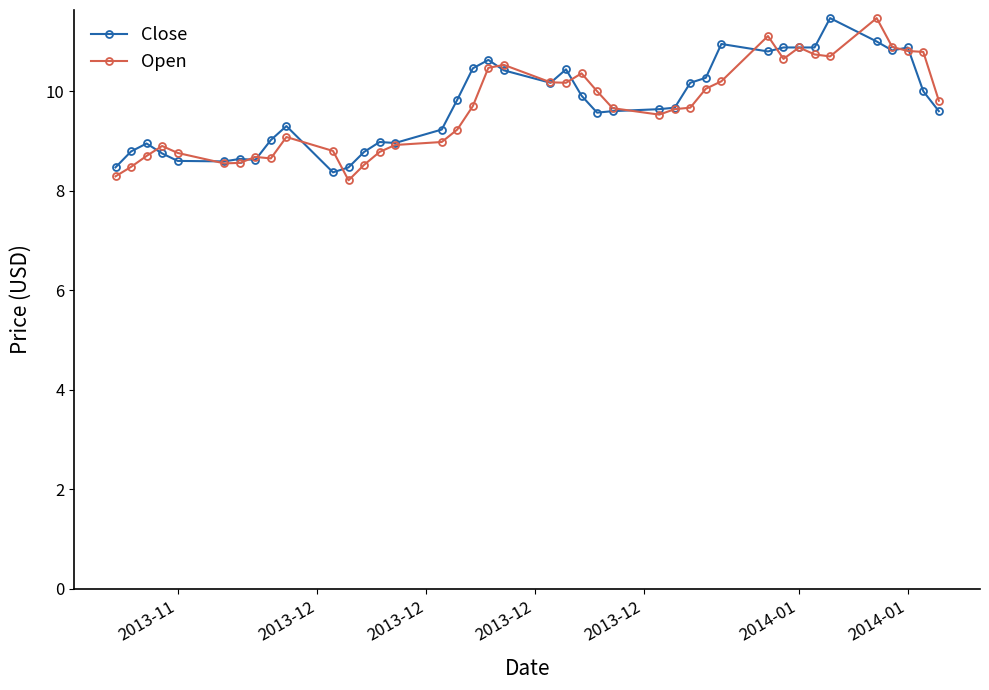

What is the difference between the maximum and minimum values in the Open series?

3.3